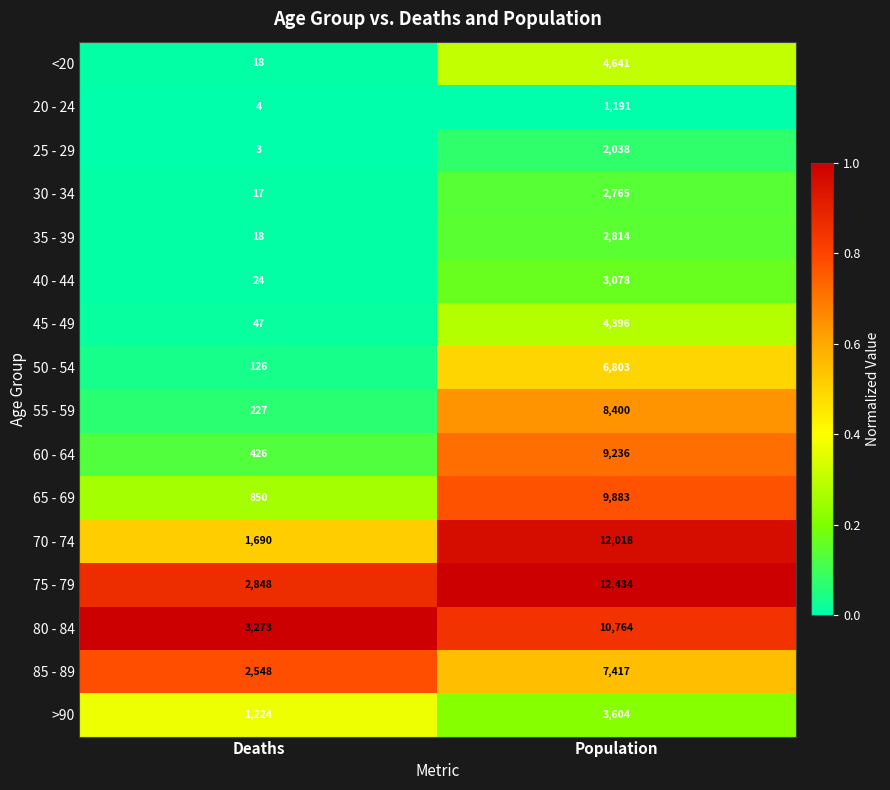

List the series in order of their peak value, highest first.

75 - 79, 70 - 74, 80 - 84, 65 - 69, 60 - 64, 55 - 59, 85 - 89, 50 - 54, <20, 45 - 49, >90, 40 - 44, 35 - 39, 30 - 34, 25 - 29, 20 - 24